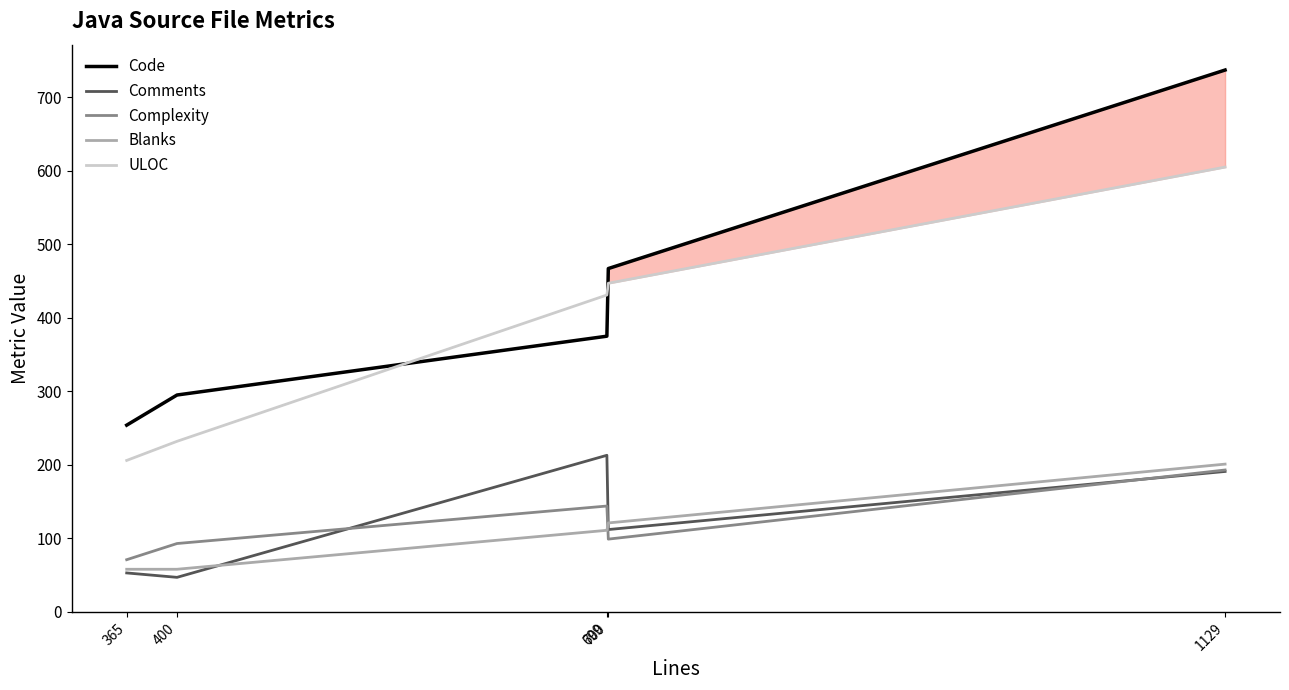

Which label corresponds to the smallest value in the chart?

400